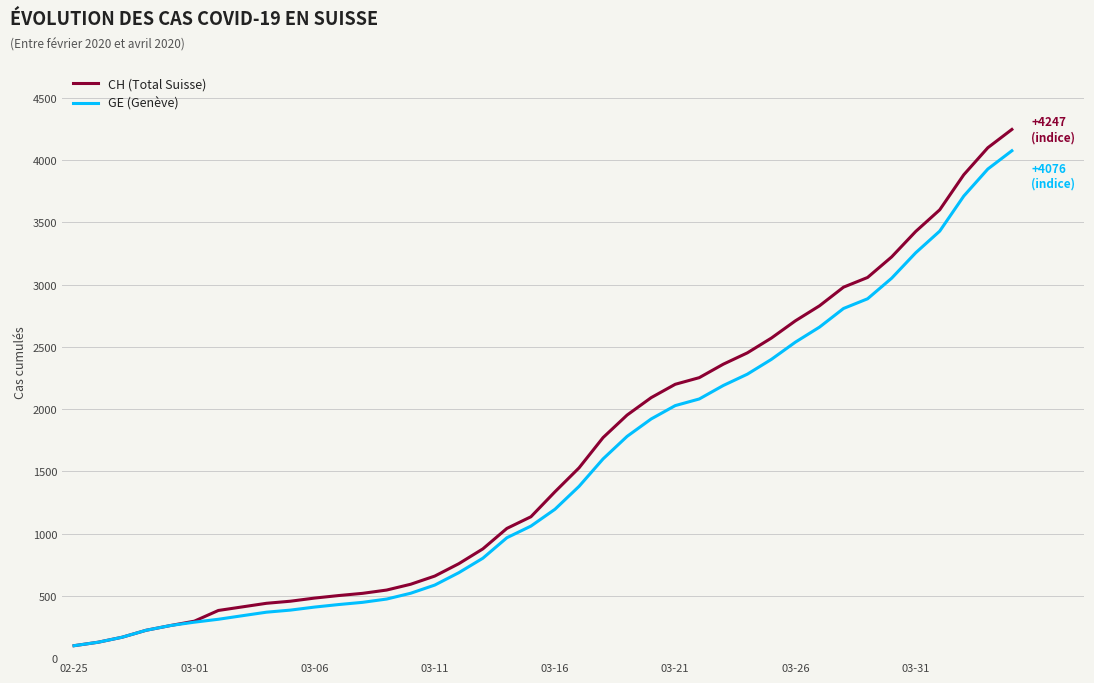

What is the lowest value of the CH (Total Suisse) series?

100.0